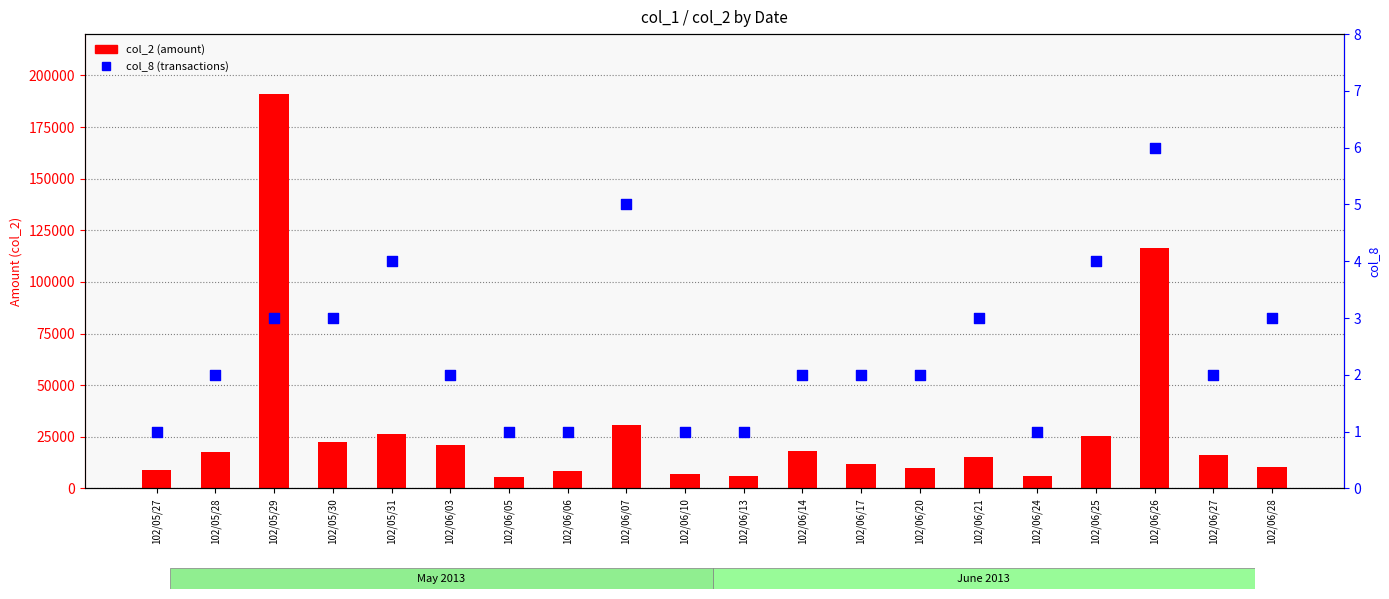

At how many categories does at least one series exceed 15095?

11